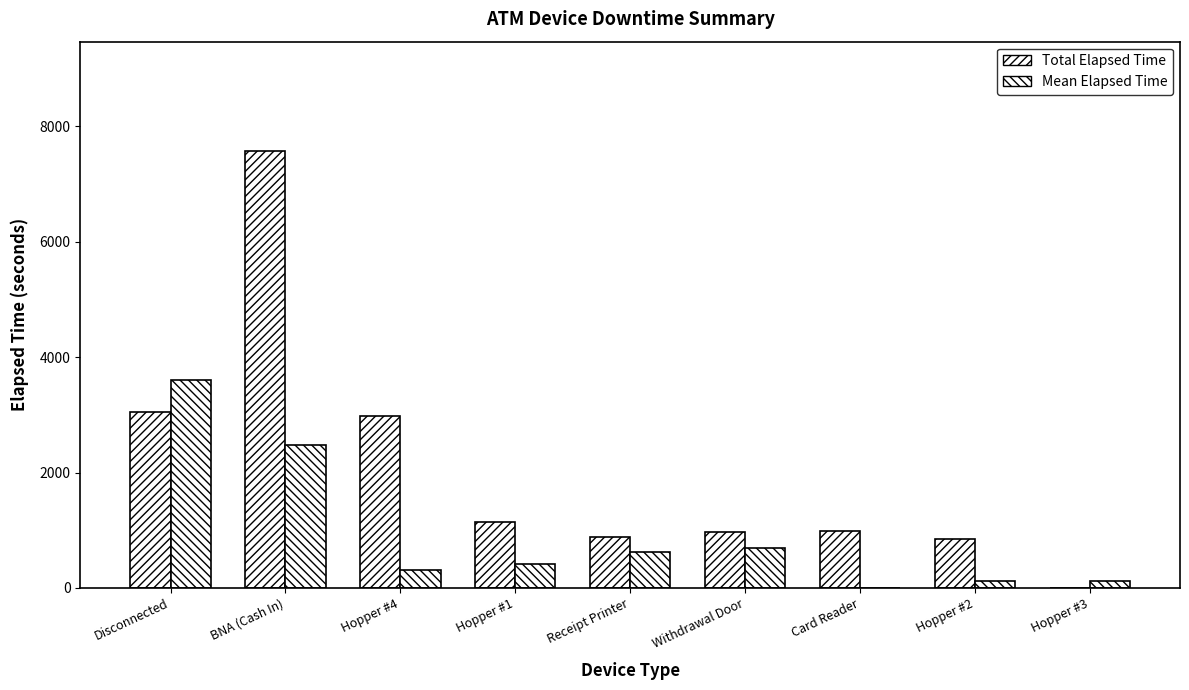

True or false: Mean Elapsed Time has a value of 311 at Hopper #4.

True